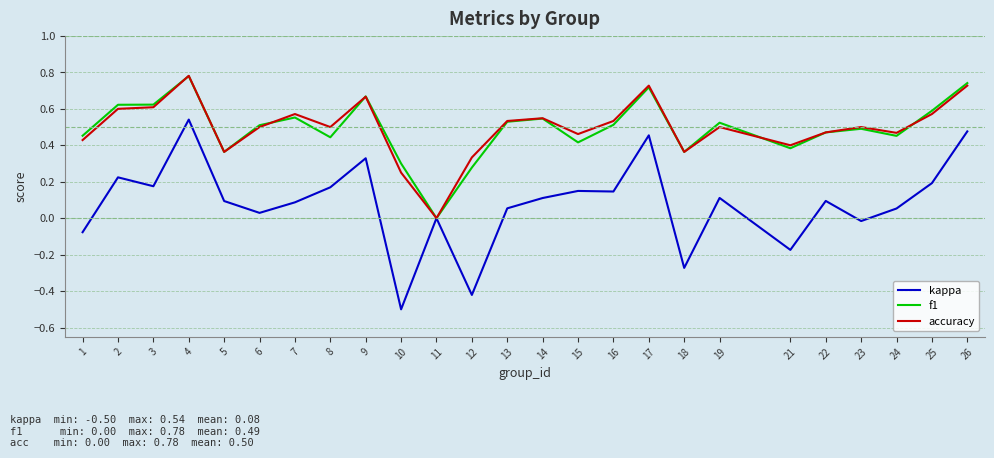

What is the minimum value for kappa?

-0.5